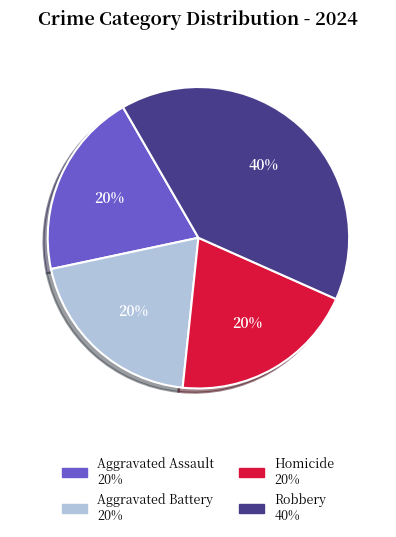

Count the number of slices in the pie.

4